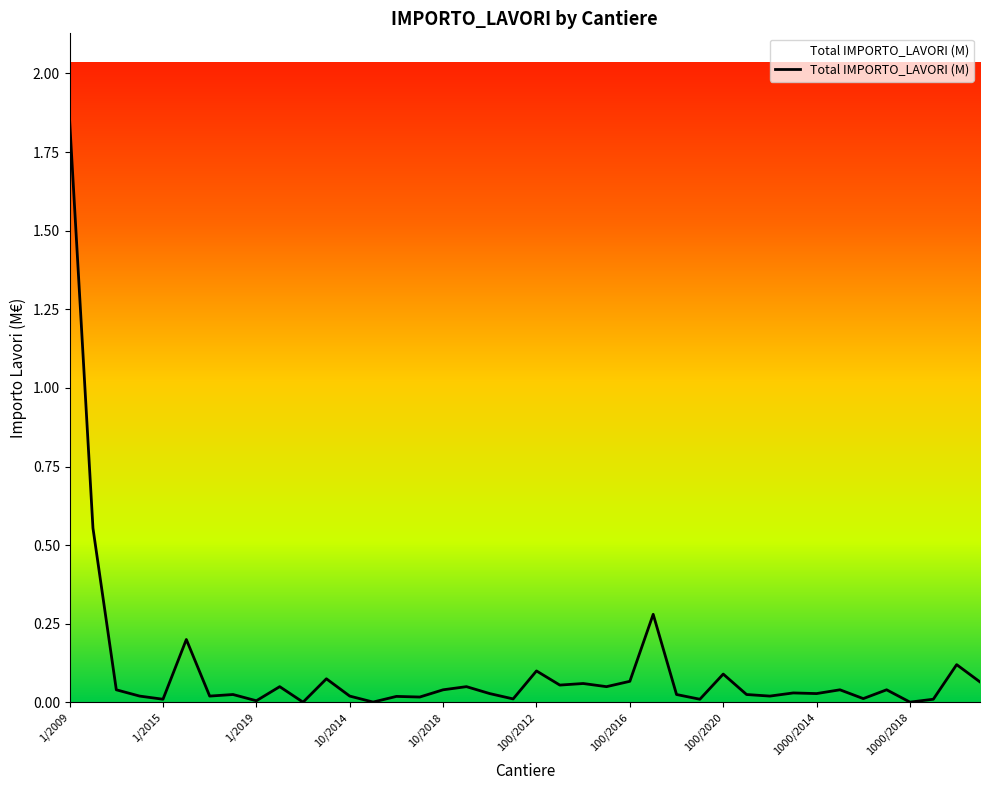

What is the difference between the maximum and minimum values?

1.8